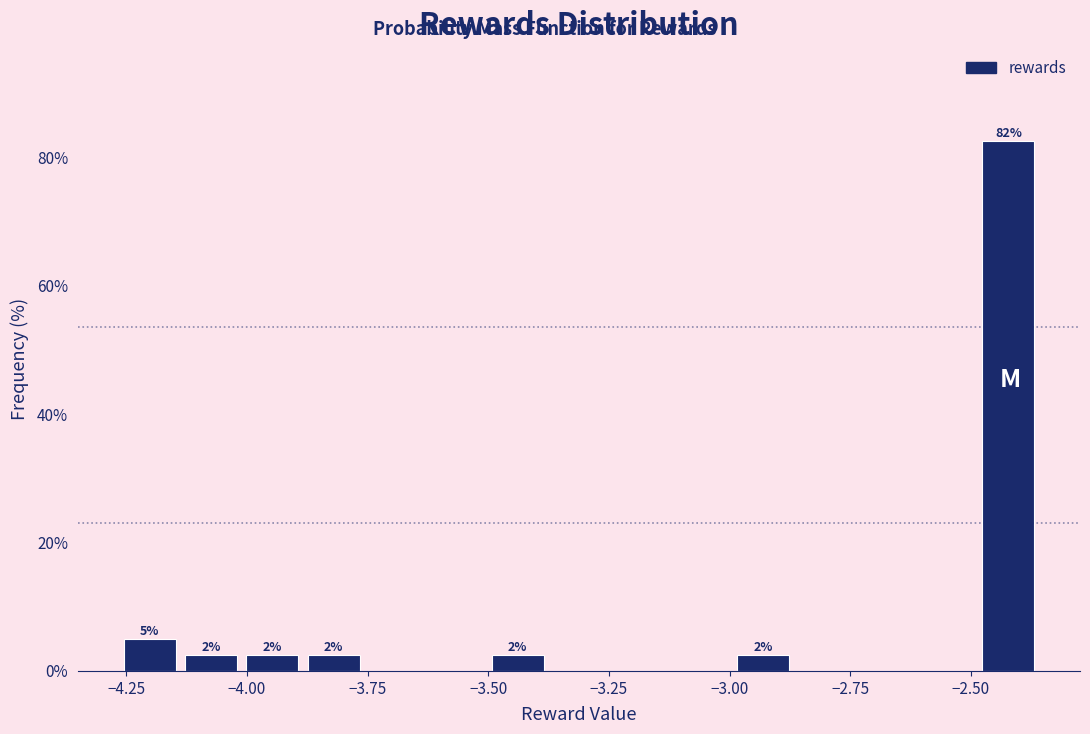

Around what value on the x-axis is the tallest bar? Give the approximate position of its centre, as read against the axis.

-2.40